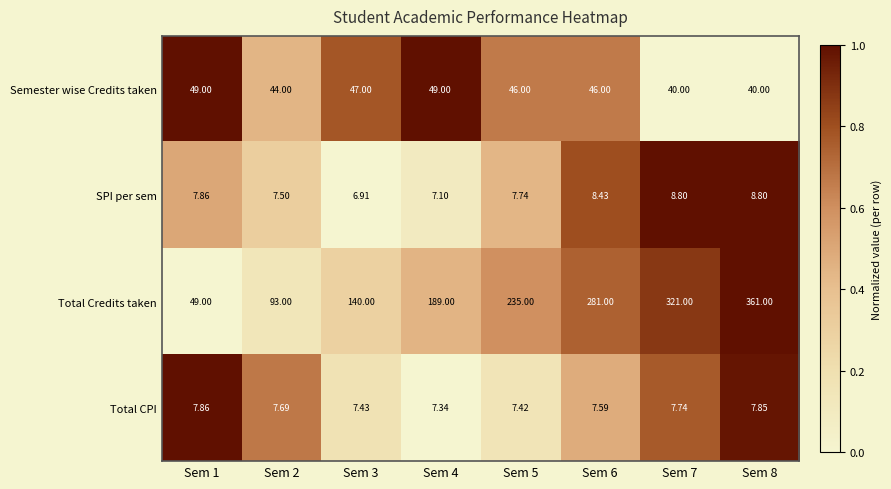

Between Sem 1 and Sem 8, which series saw the biggest shift?

Total Credits taken